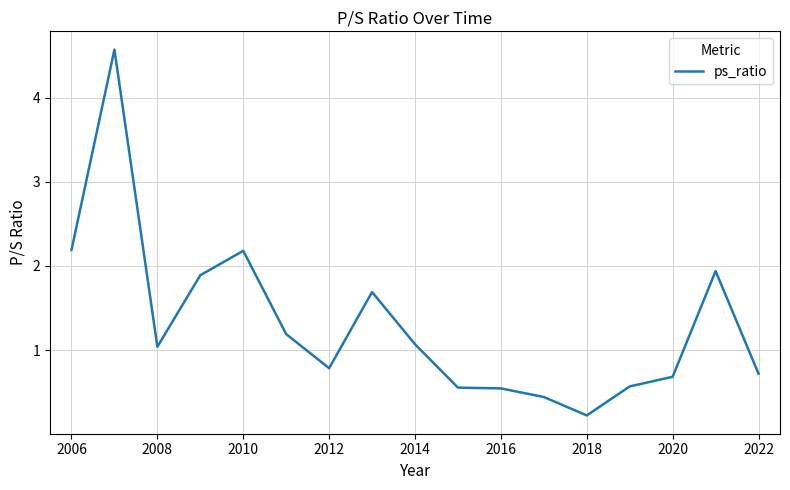

What is the difference between the maximum and minimum values?

4.3